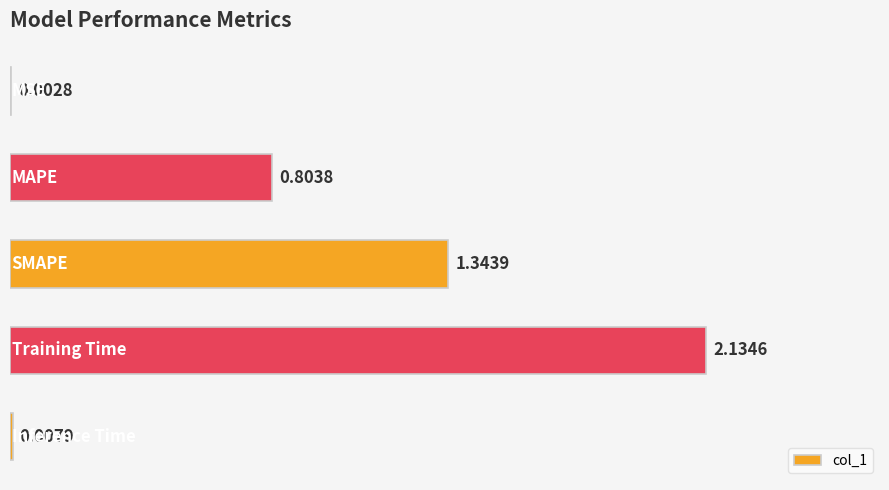

What is the sum of all values?

4.3